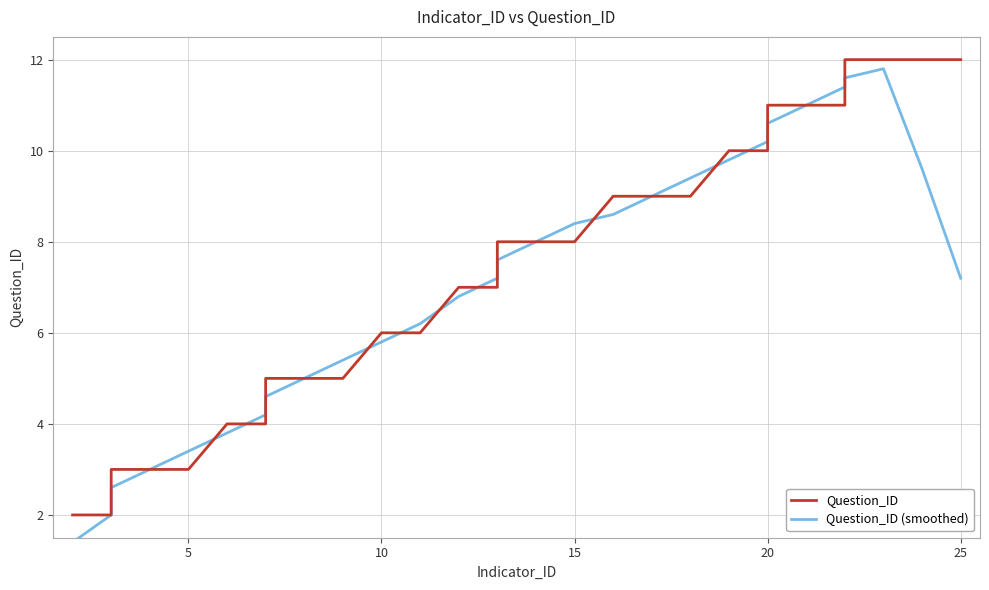

Is the value of Question_ID (smoothed) at 18 greater than the value of Question_ID at 9?

Yes